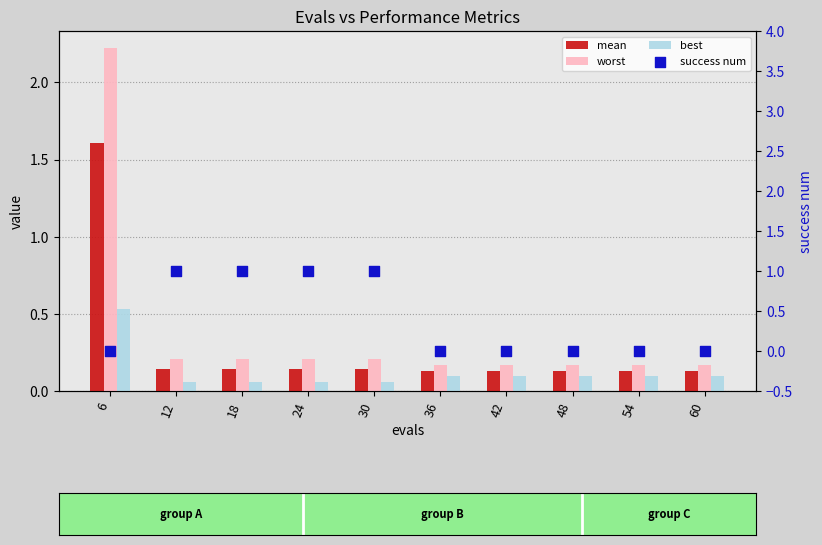

At how many categories does at least one series exceed 0?

10